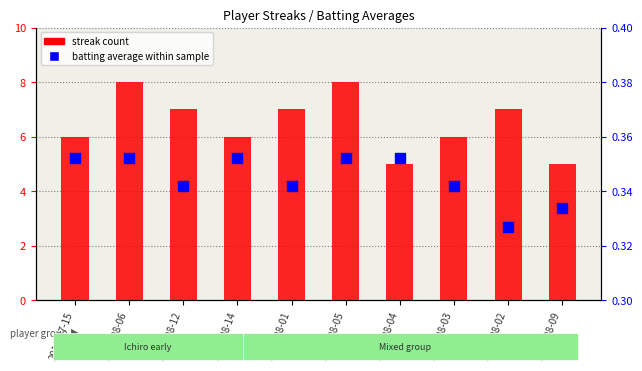

Which series has the largest Y range (max minus min)?

streak count